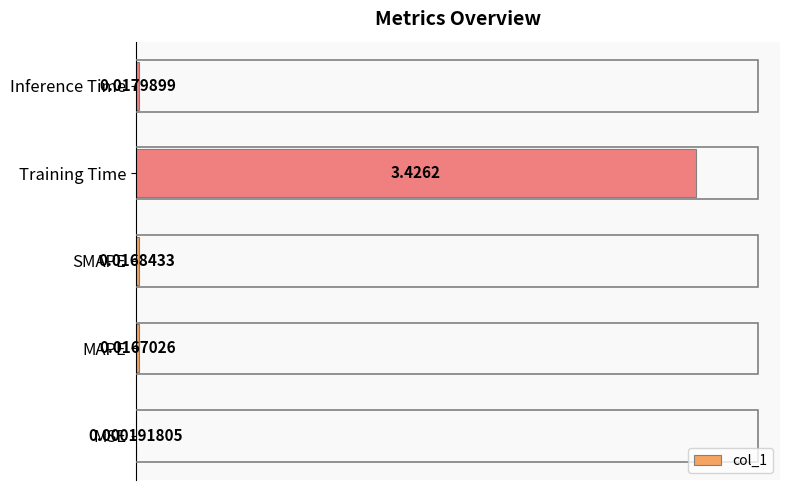

Which category has the highest value across all series?

Training Time